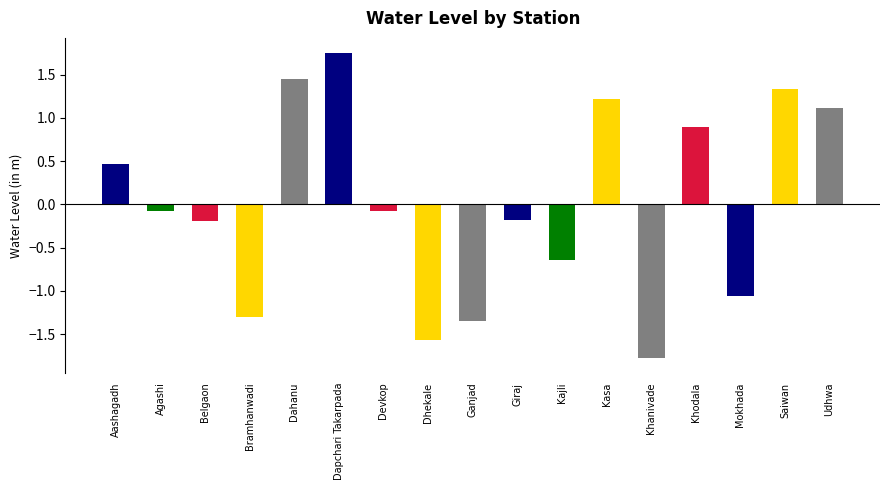

Rank the categories by value from highest to lowest.

Dapchari Takarpada, Dahanu, Saiwan, Kasa, Udhwa, Khodala, Aashagadh, Agashi, Devkop, Giraj, Belgaon, Kajli, Mokhada, Bramhanwadi, Ganjad, Dhekale, Khanivade